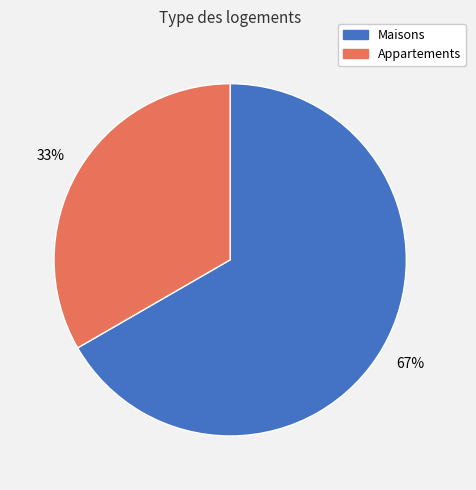

Is there any slice that represents more than half of the pie?

Yes